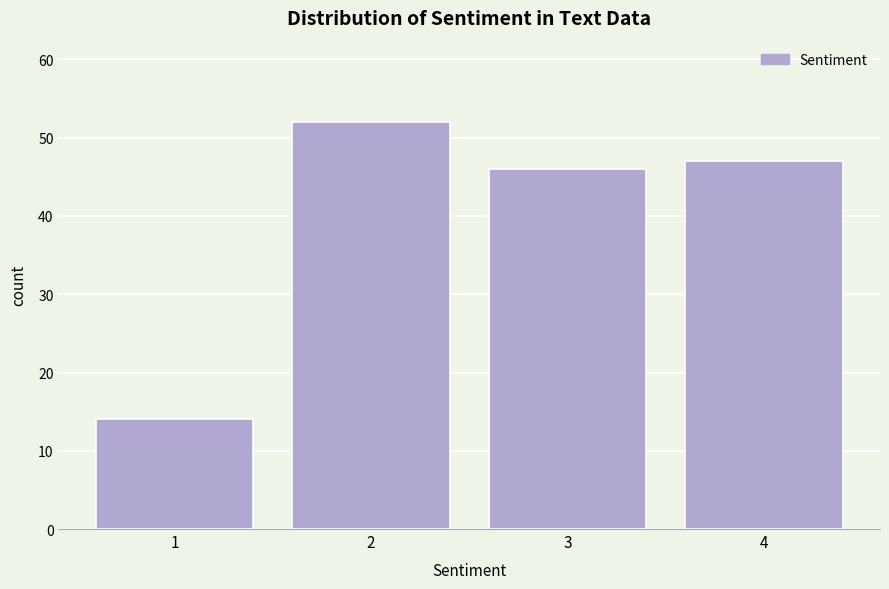

Reading right to left, what are all the values shown in this chart?

47	46	52	14